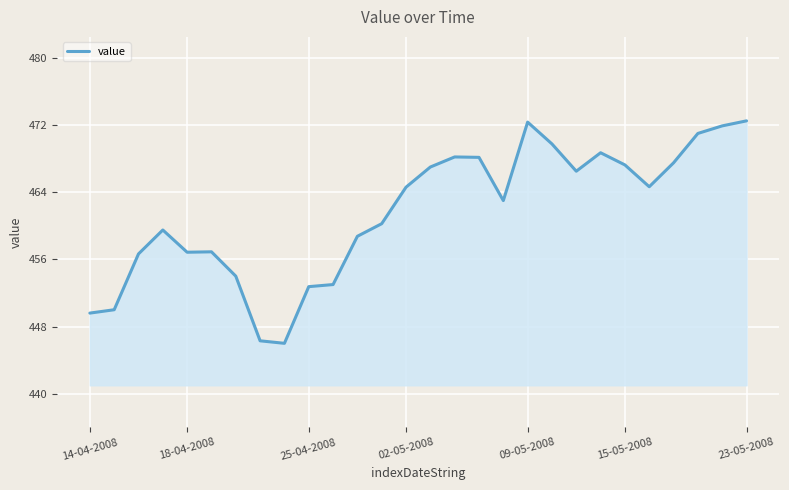

What is the minimum value shown in the chart?

446.0